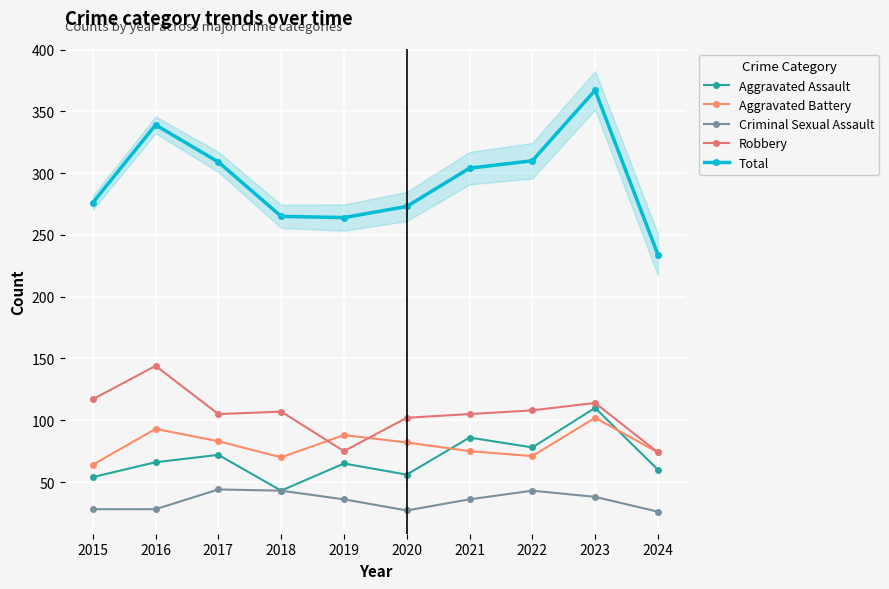

Read the Criminal Sexual Assault value at 2023, to the nearest 5.

40